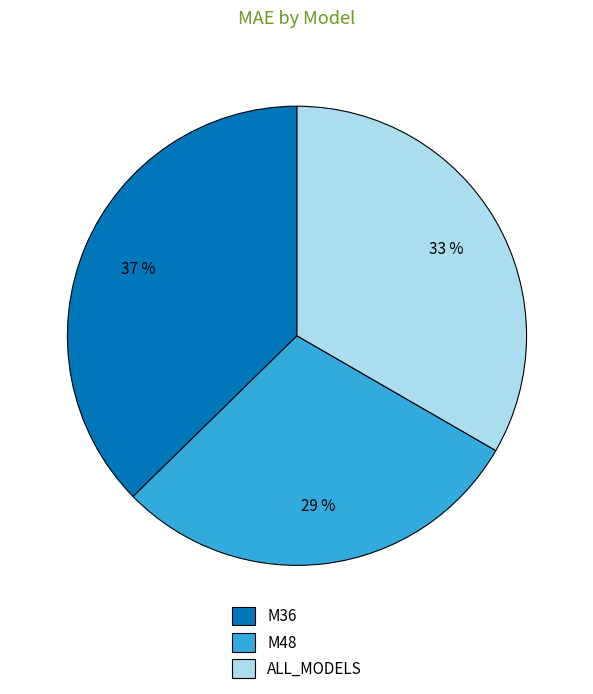

Does ALL_MODELS account for over 50% of the chart?

No